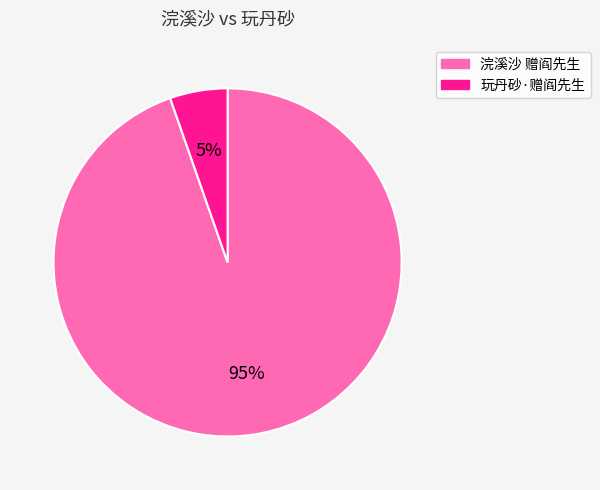

Is there any slice that represents more than half of the pie?

Yes